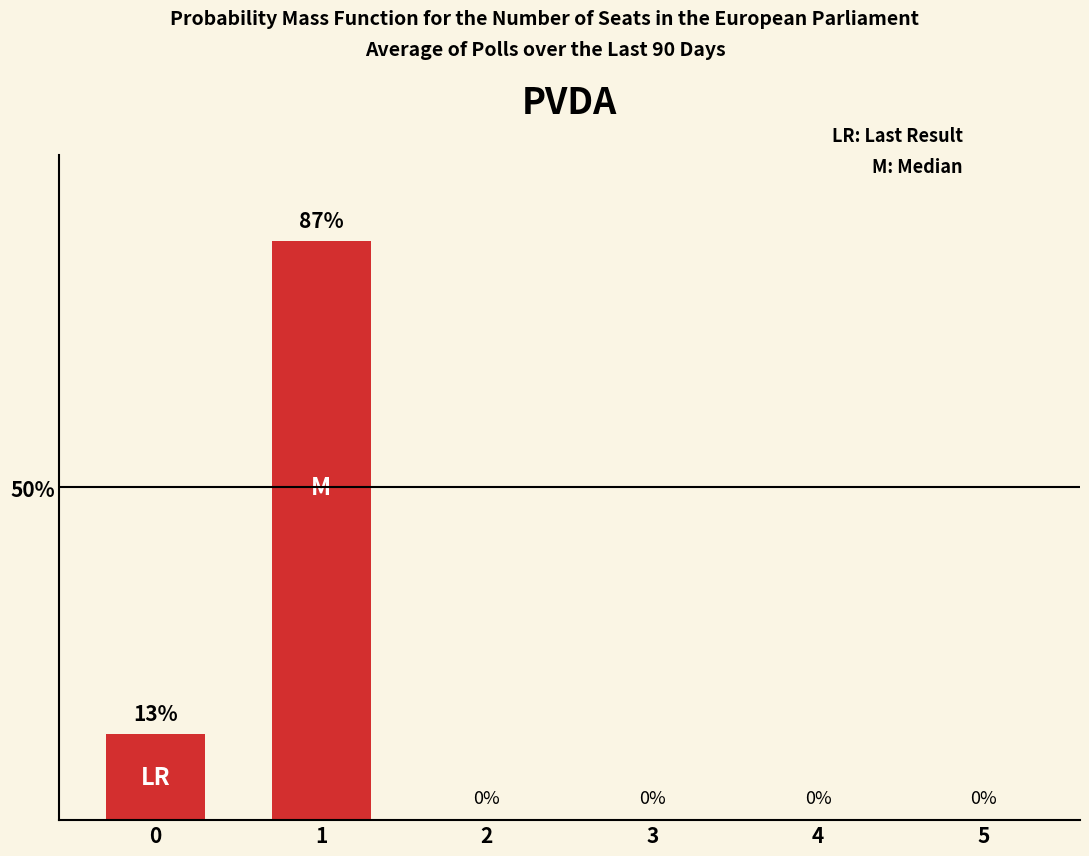

Reading right to left, what are all the values shown in this chart?

0	0	0	0	87	13